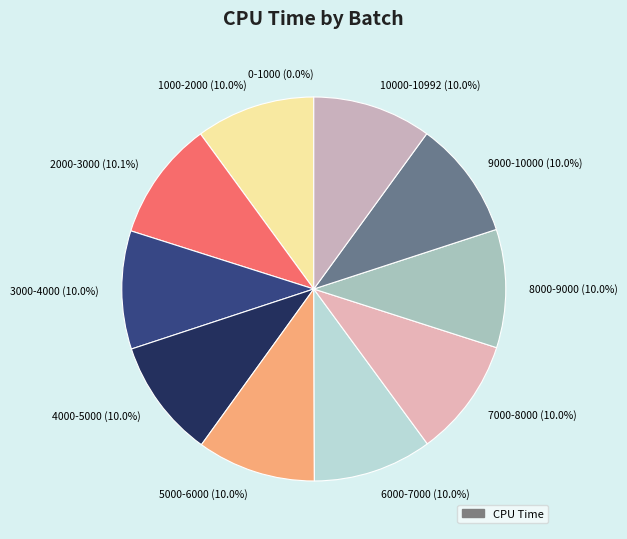

Is there a majority slice in this chart?

No